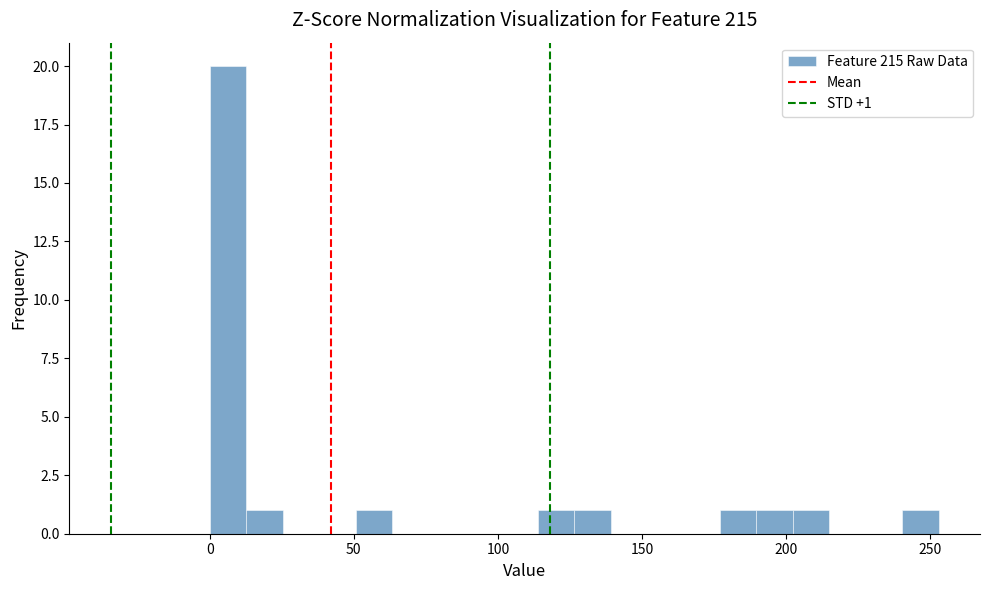

Read against the x-axis, roughly where is the centre of the tallest bar?

5